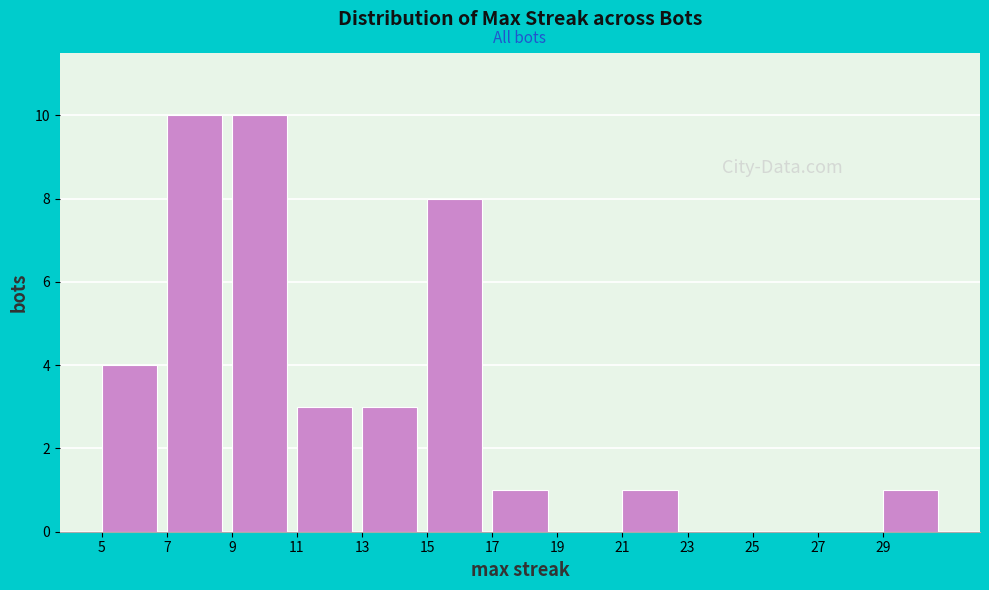

Reading left to right, list every bar in this chart as the range it spans on the x-axis followed by its height. The values are not printed on the chart, so give them approximately, as read against the axis.

5 to 7: 4
7 to 9: 10
9 to 11: 10
11 to 13: 3
13 to 15: 3
15 to 17: 8
17 to 19: 1
19 to 21: 0
21 to 23: 1
23 to 25: 0
25 to 27: 0
27 to 29: 0
29 to 31: 1